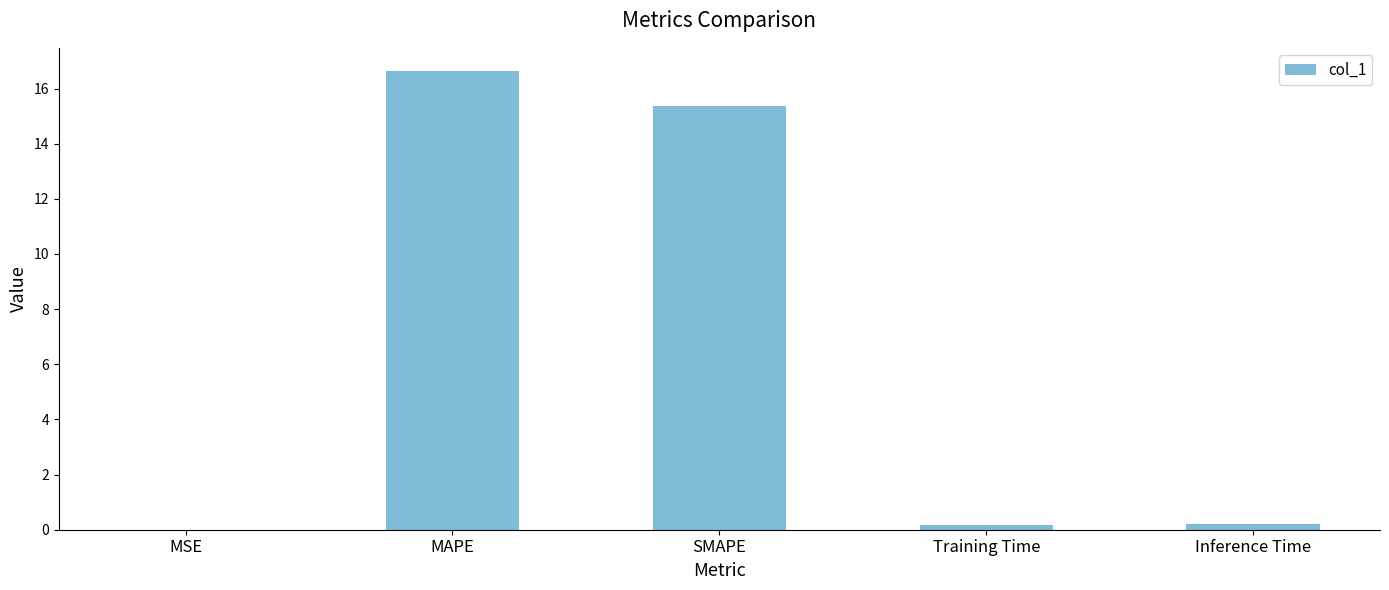

Which has a higher value, Inference Time or MAPE?

MAPE